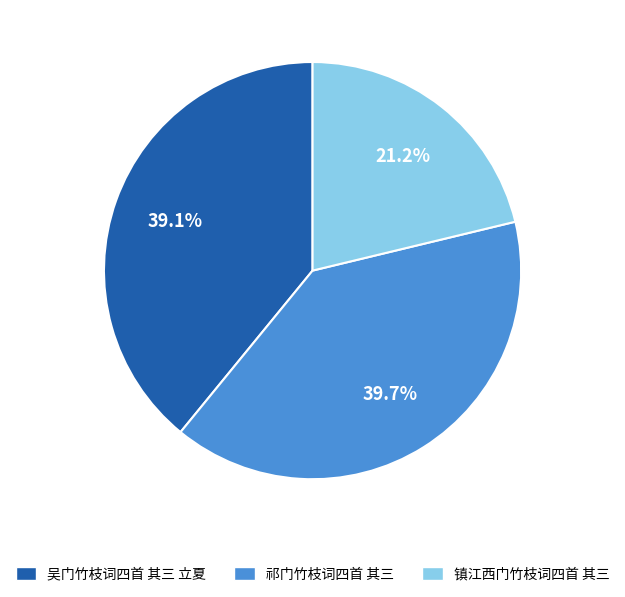

To the nearest percent, what is the difference between the largest and smallest slice percentages?

18%